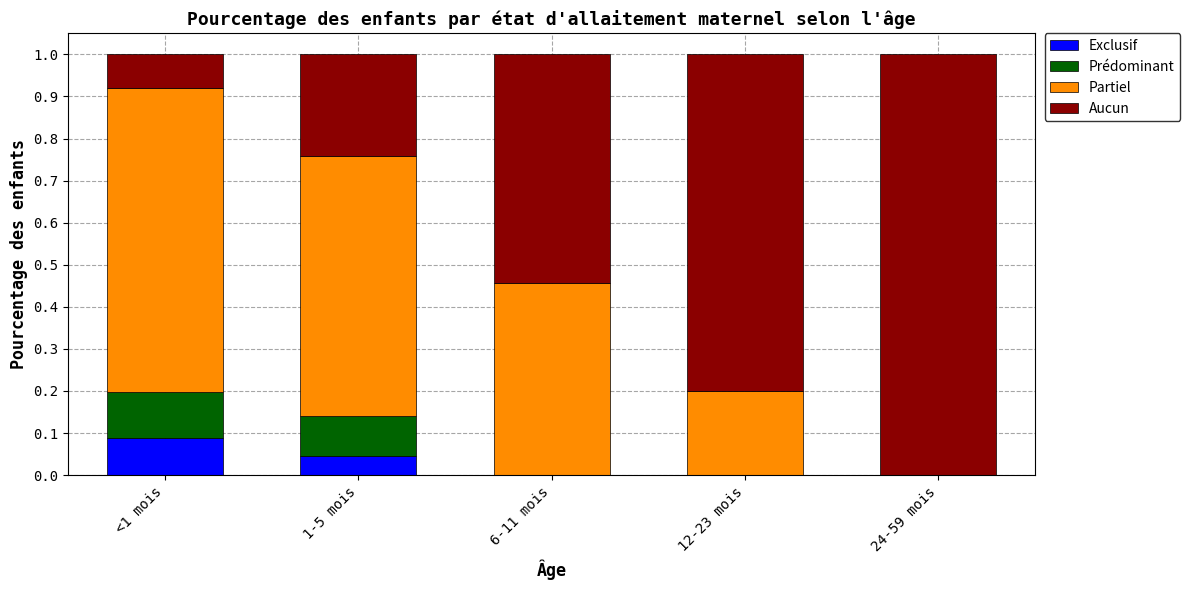

What is the total value across all series at <1 mois?

1.0